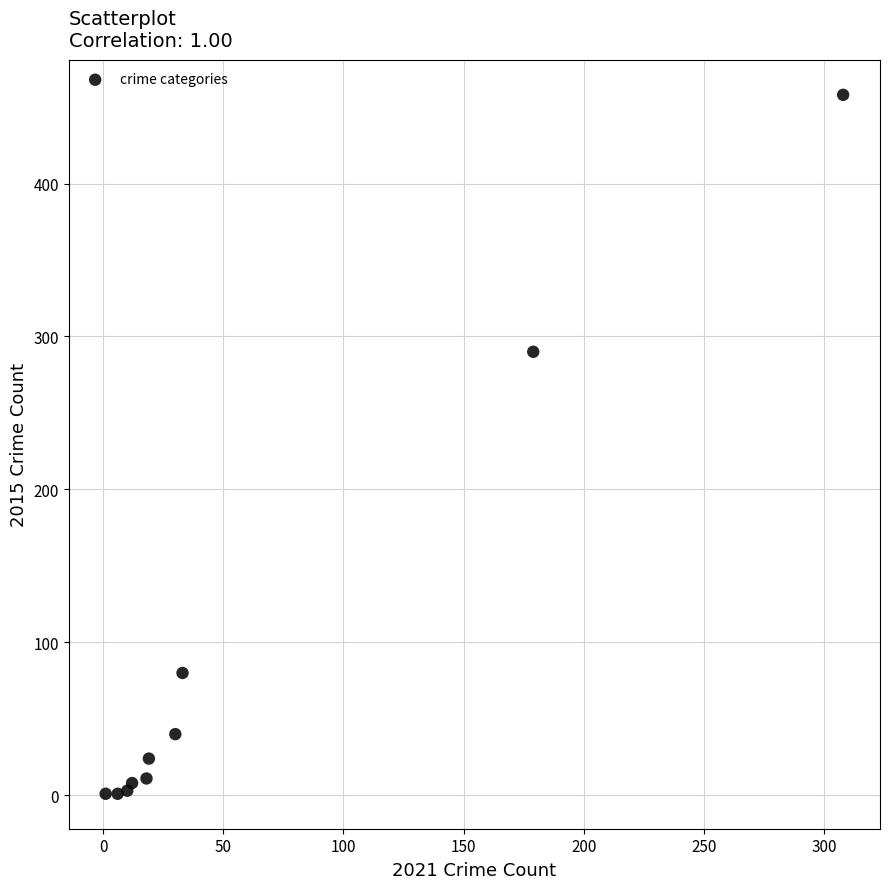

What Y value in the scatter plot is closest to 229?

290